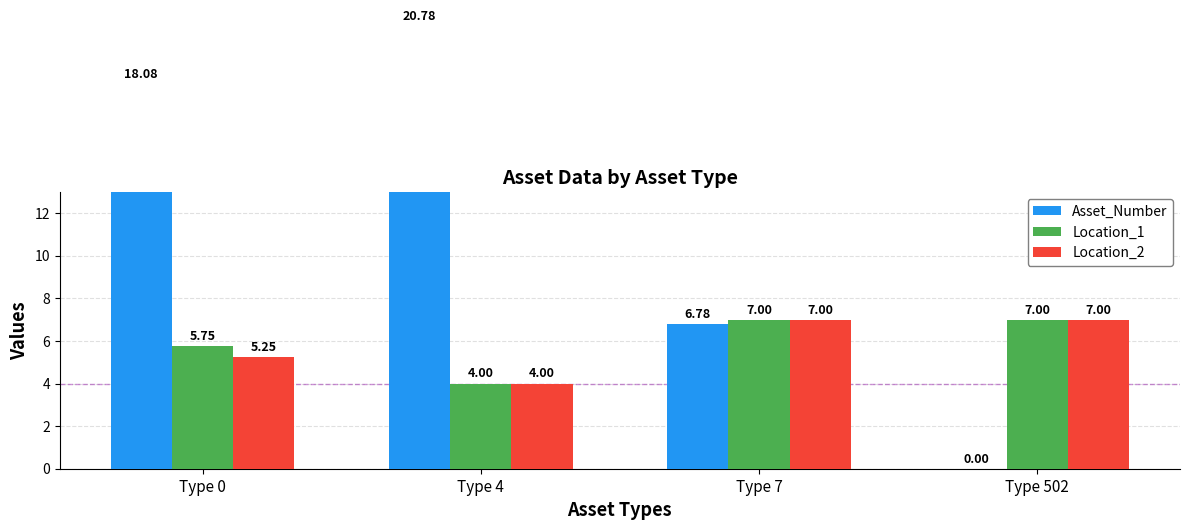

Which category has the highest value across all series?

Type 4